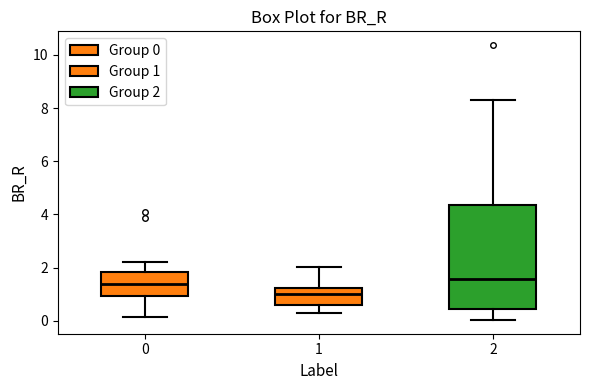

Where is the upper edge of the box at x = 2 on the y-axis? The values are not printed on the chart, so give them approximately, as read against the axis.

4.4